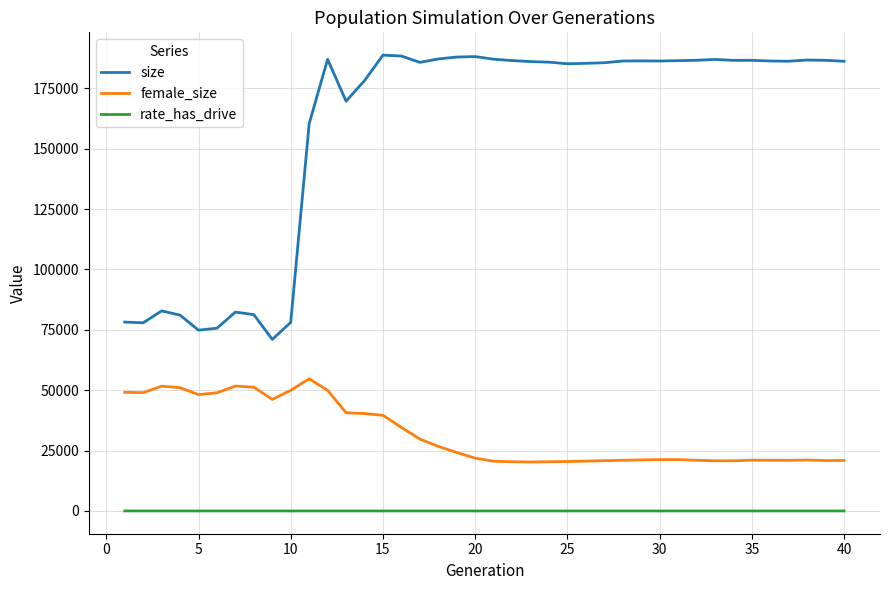

How many lines are shown in the chart?

3